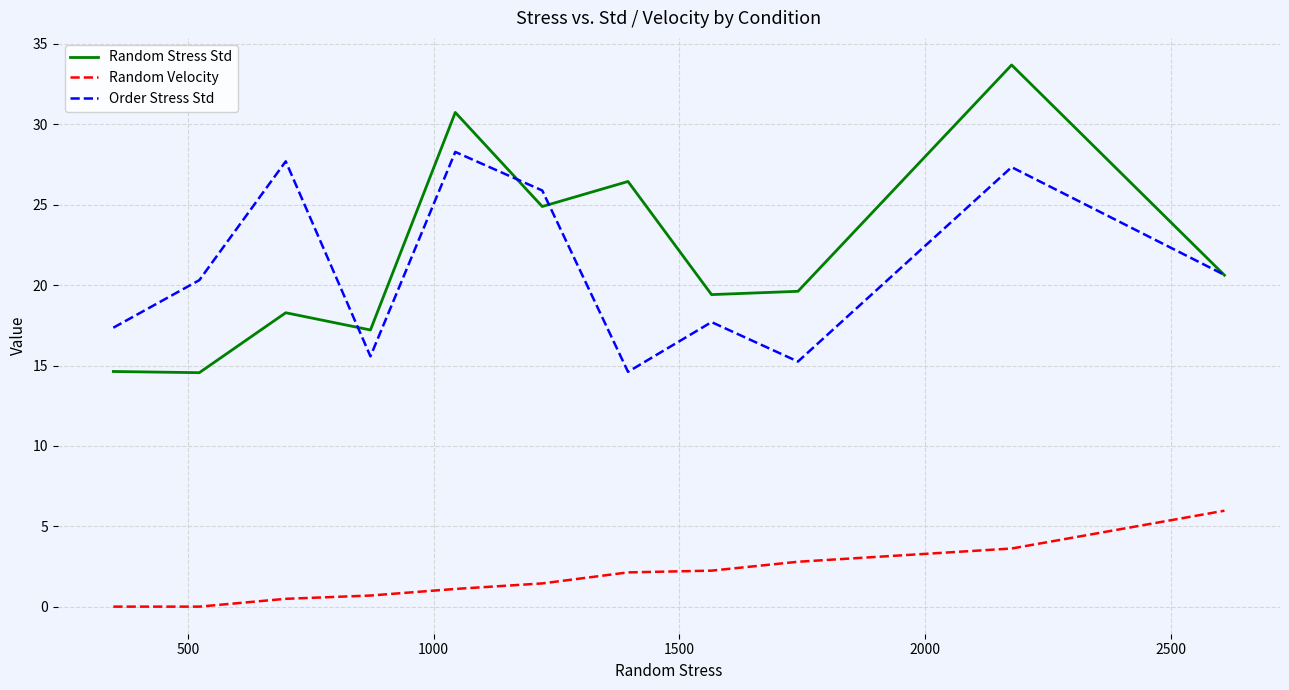

What is the greatest value displayed?

33.7